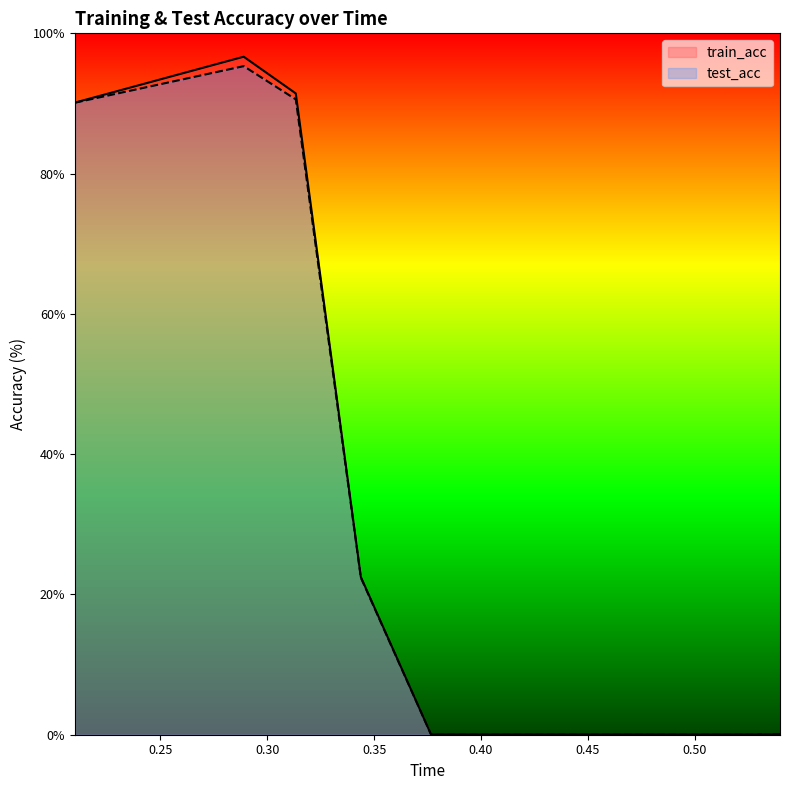

Which series has the largest range (max minus min)?

train_acc